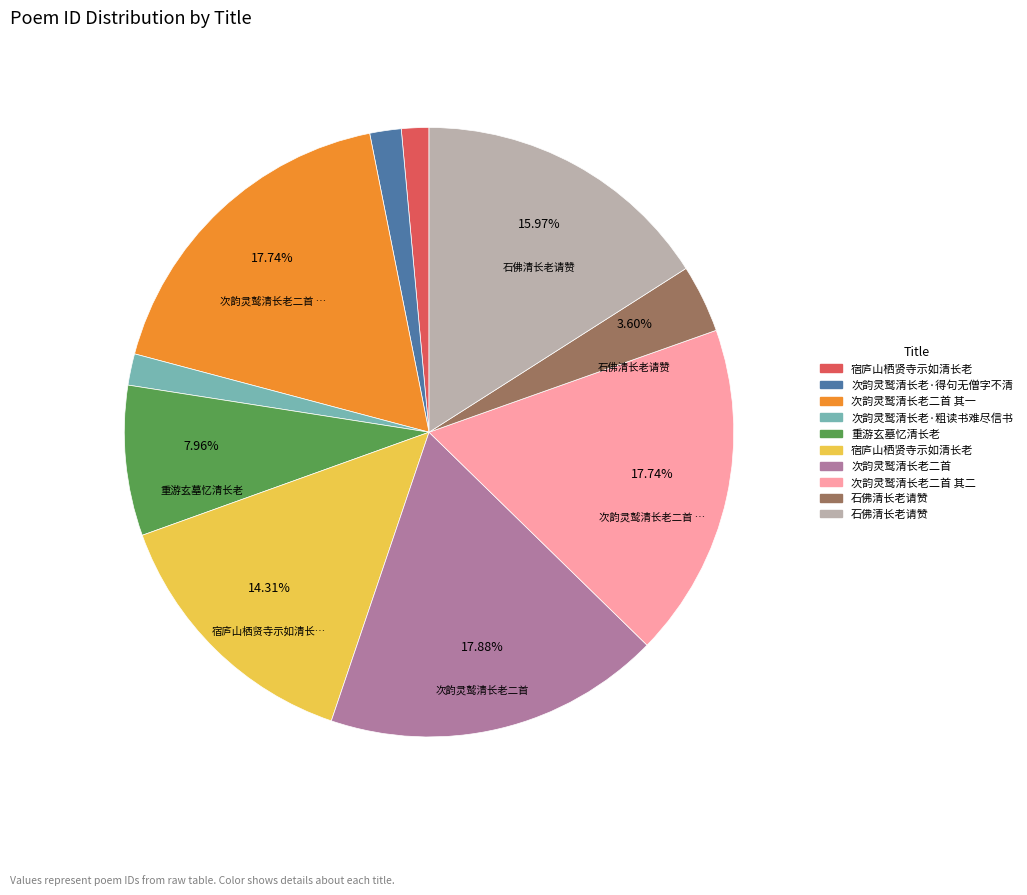

To the nearest percent, what is the average slice percentage?

10%